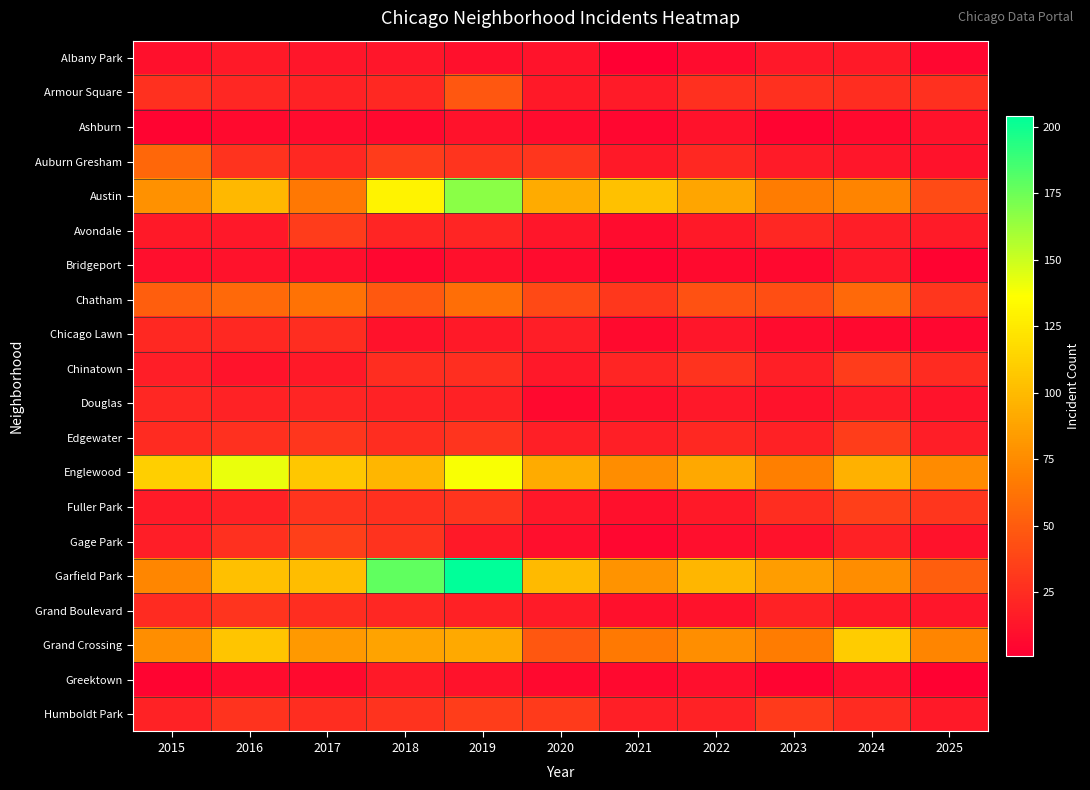

Which series has the widest spread of values?

Garfield Park